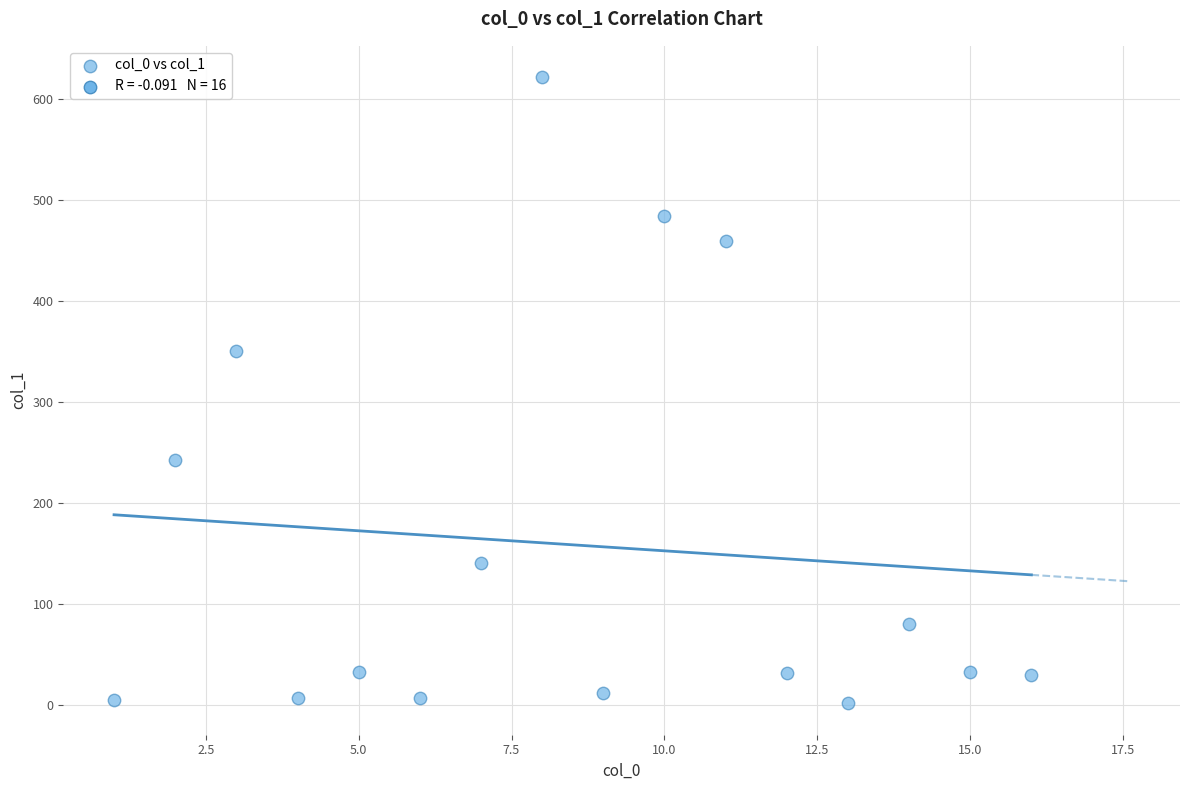

What Y value in the scatter plot is closest to 311?

350.6